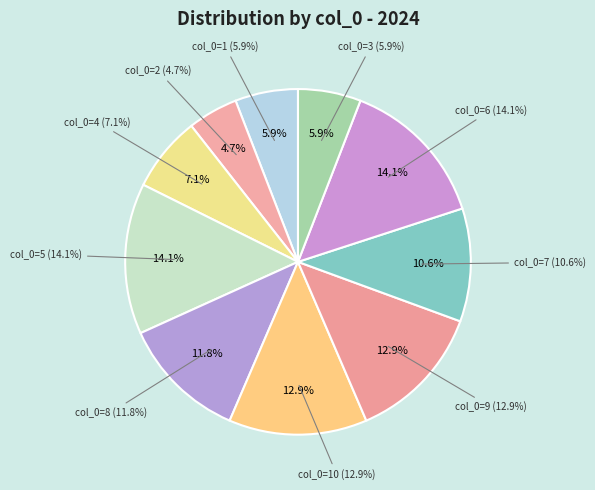

Is there a majority slice in this chart?

No